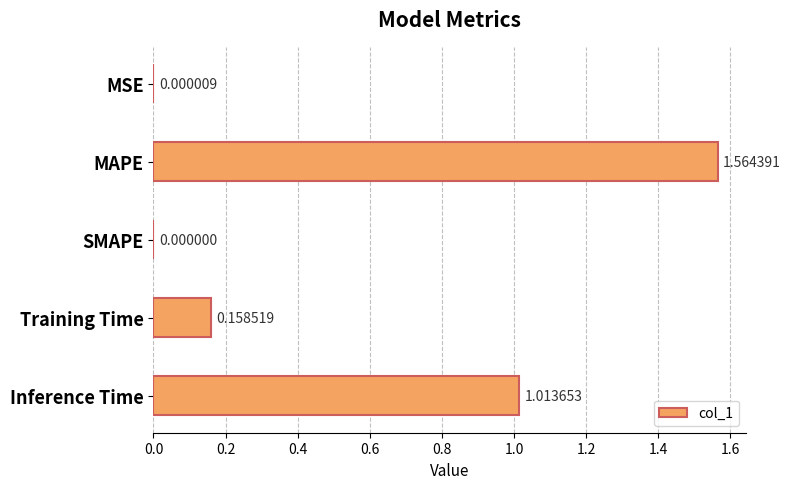

Which has a higher value, SMAPE or MAPE?

MAPE